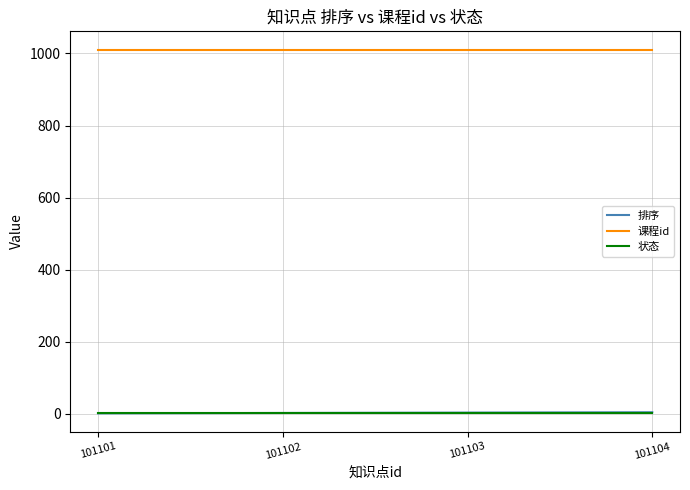

Which series has the largest total across all categories?

课程id